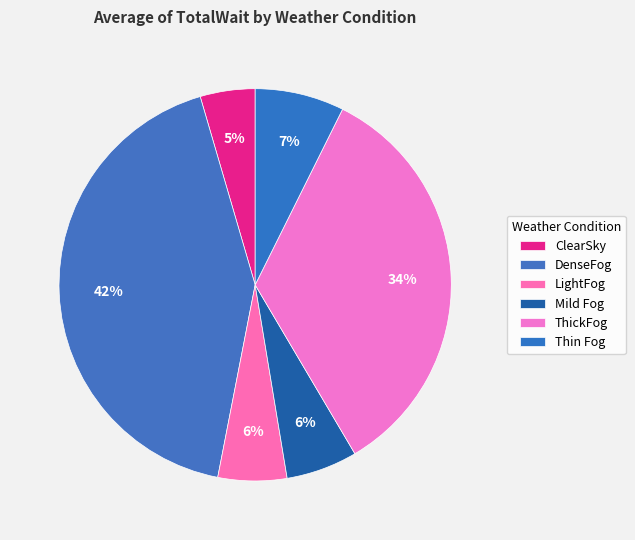

What percentage is NOT represented by DenseFog?

57.6%